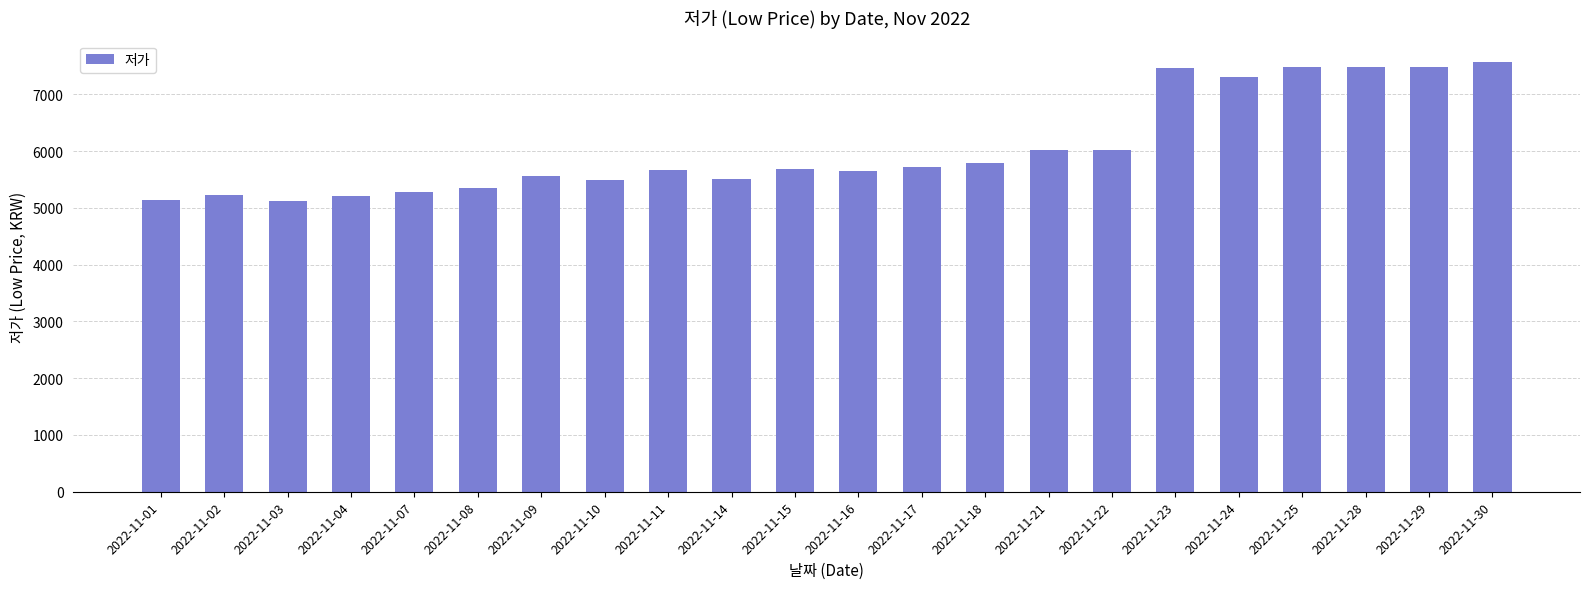

What is the change in value from 2022-11-09 to 2022-11-22?

+460